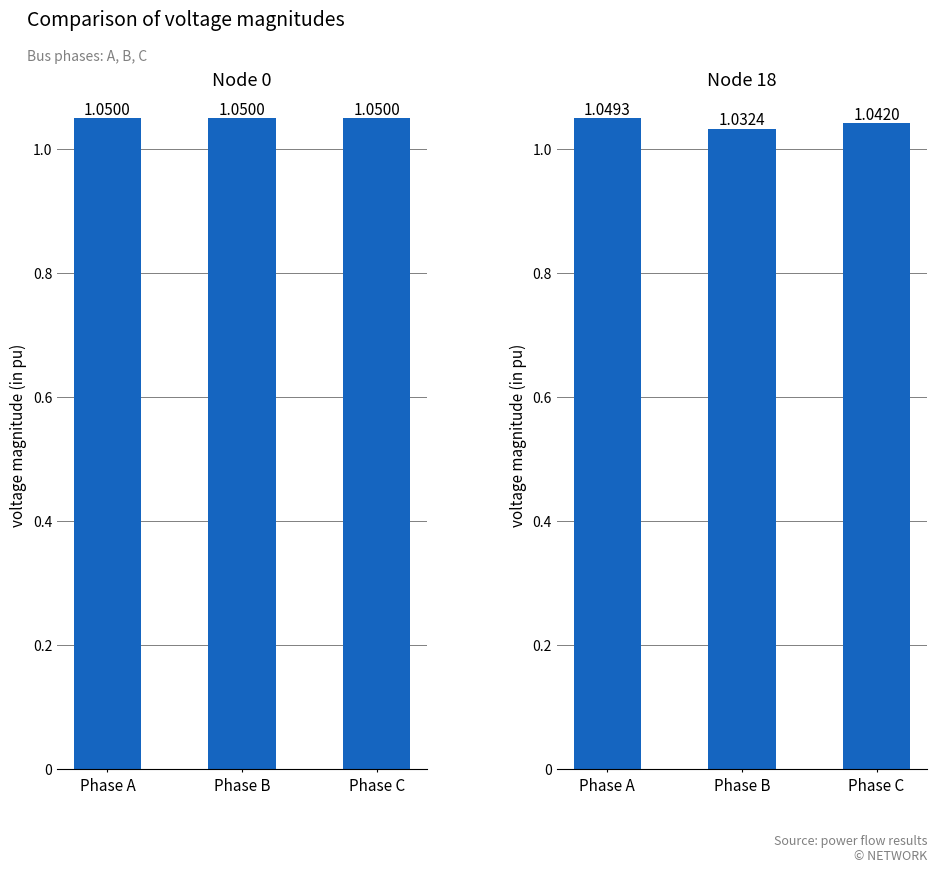

Reading left to right, transcribe all the data shown in this chart.

Node 0: 1.1	1.0	1.0
Node 18: 1.0	1.0	1.0